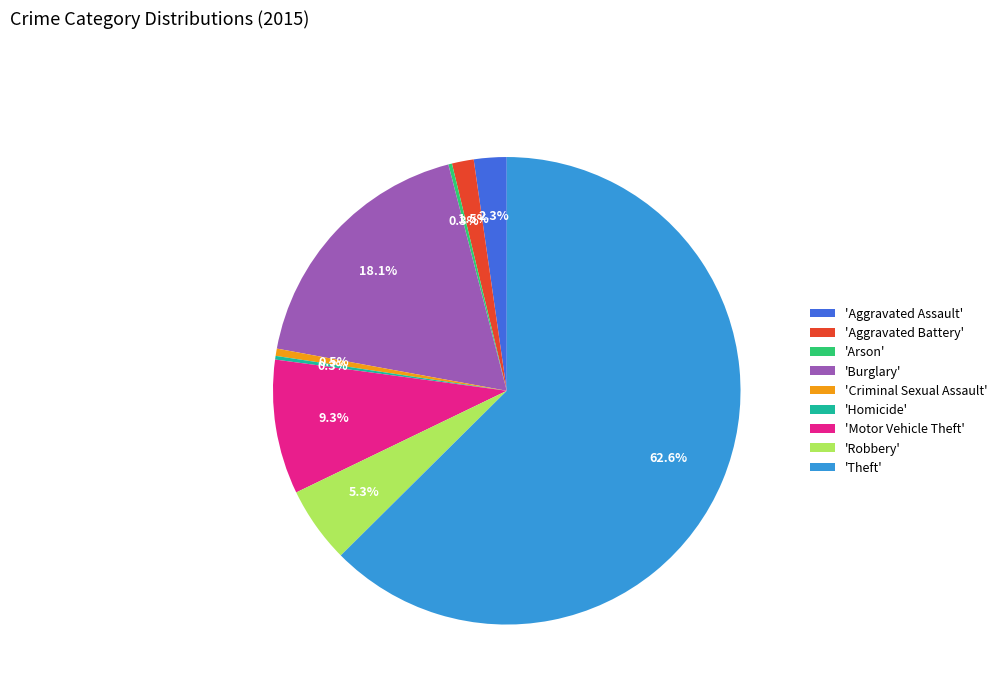

Is there a majority slice in this chart?

Yes